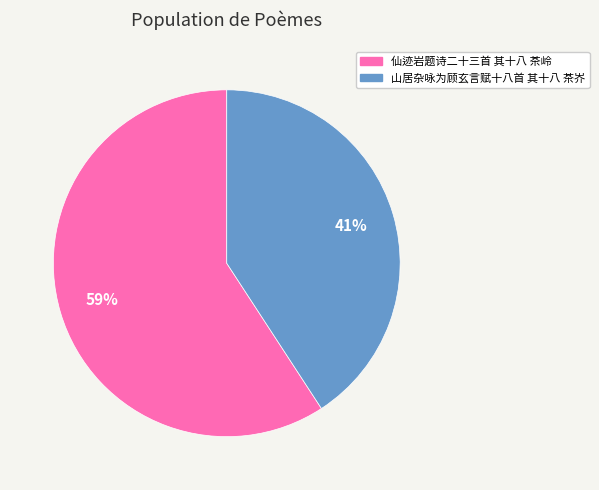

How many segments does this pie chart have?

2